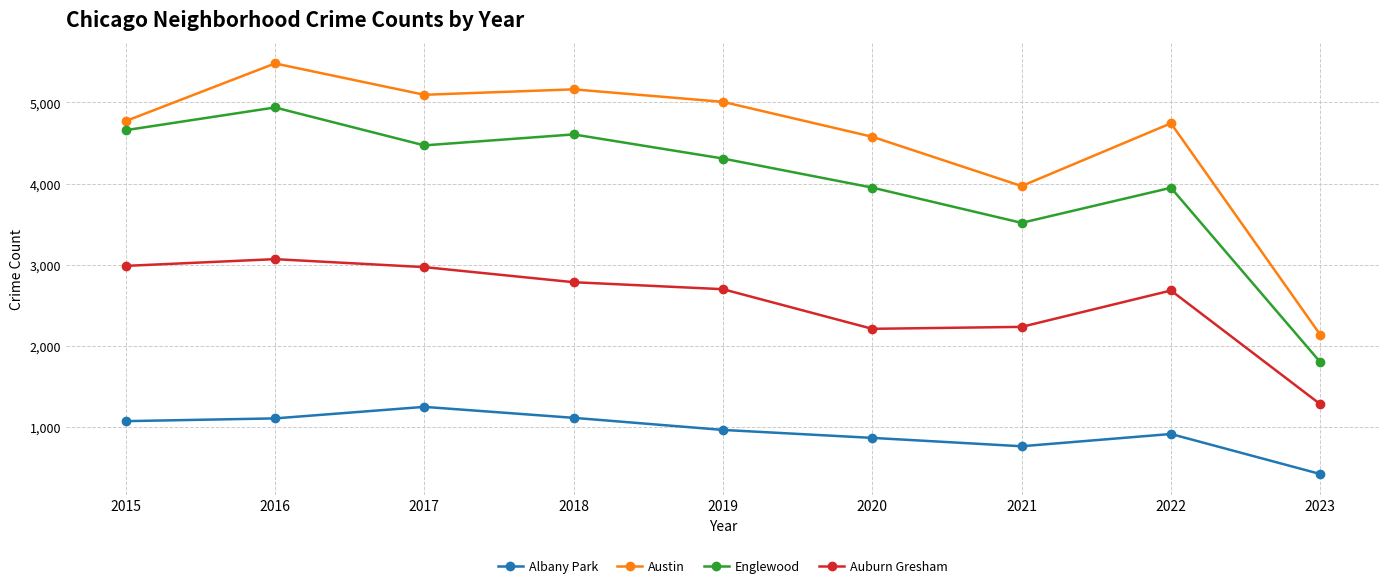

Is the value of Englewood at 2021 greater than the value of Albany Park at 2016?

Yes